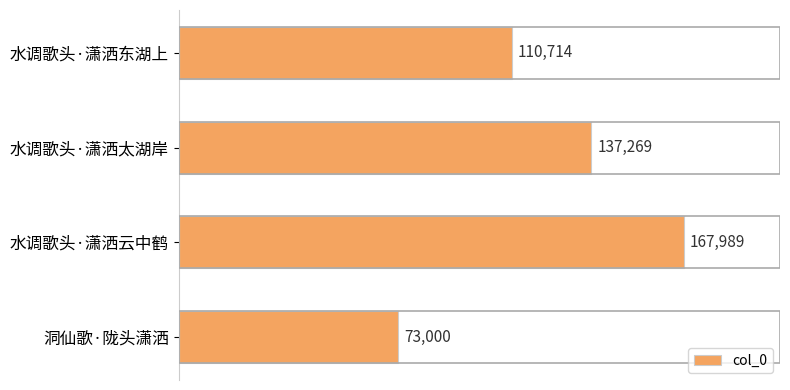

What is the value of the 4th bar from the top?

73000